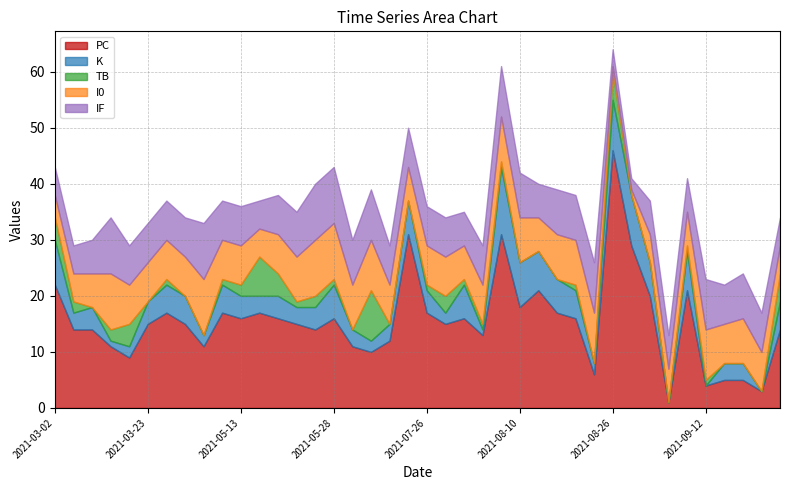

Does the chart have visible grid lines?

Yes